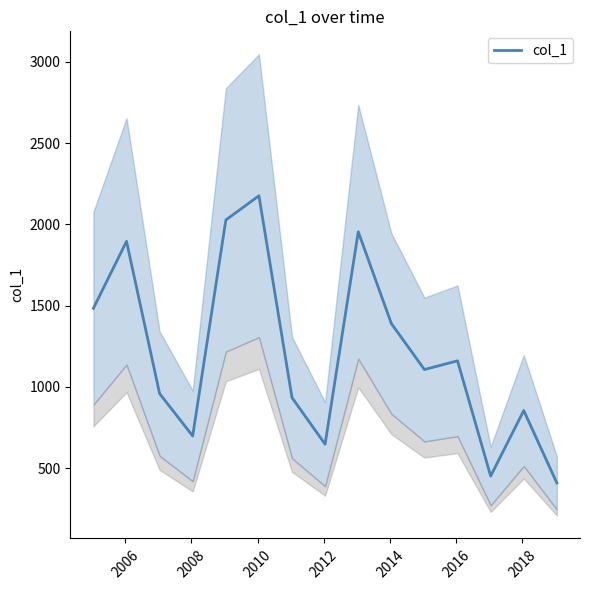

What is the maximum value for col_1?

2175.9